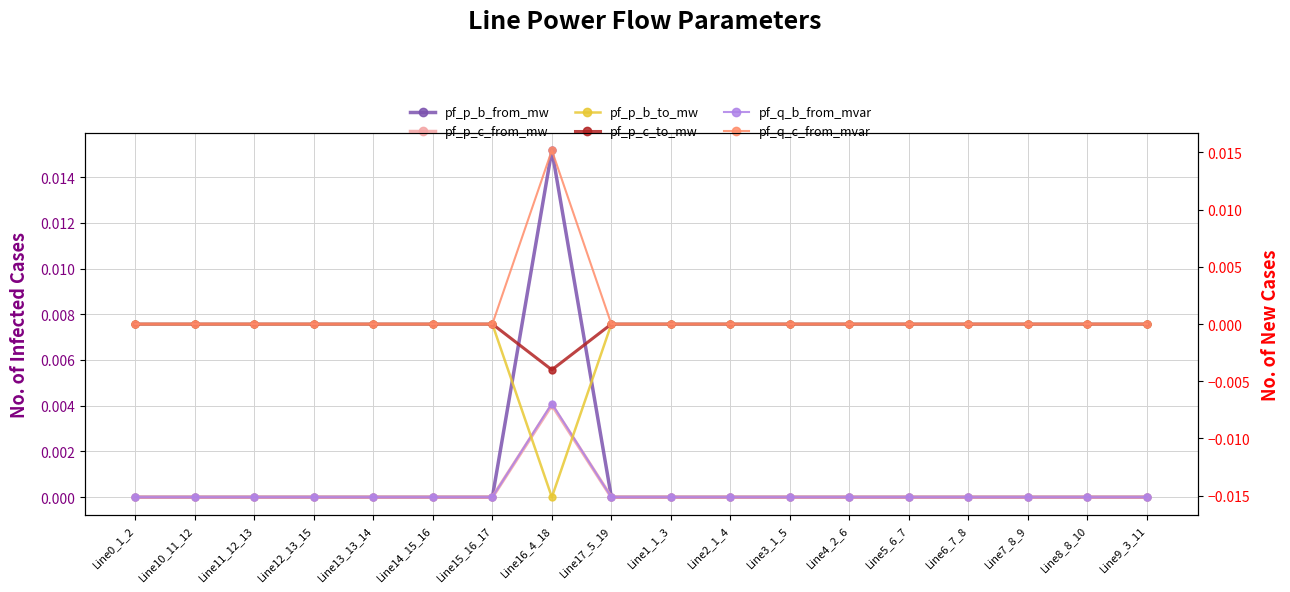

What is the label of the 14th point from the left?

Line5_6_7